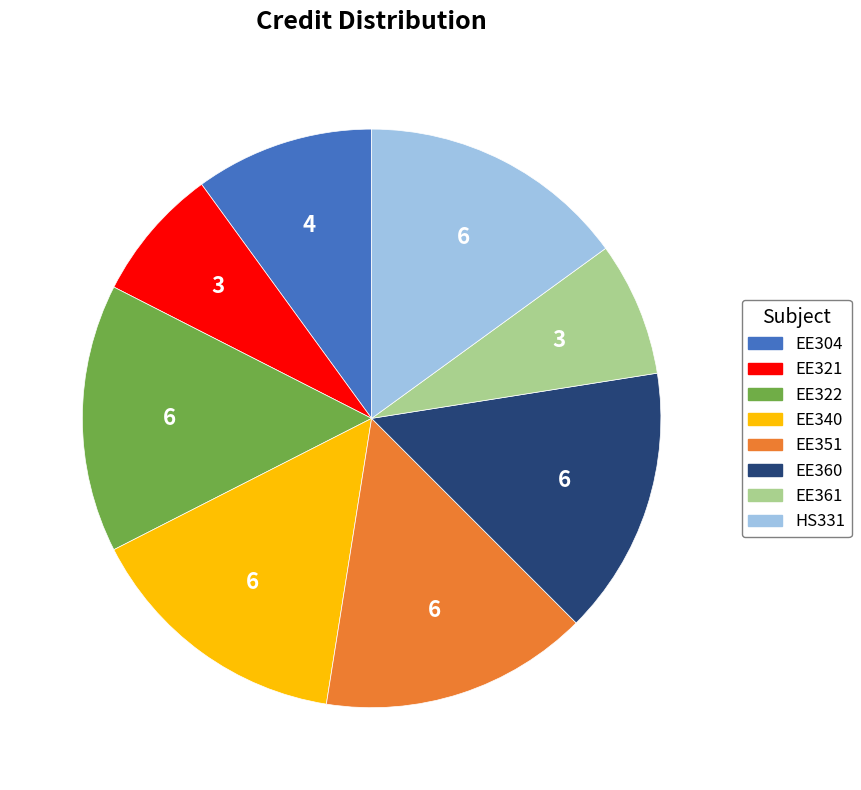

The HS331 slice represents 3% of the pie. True or false?

False